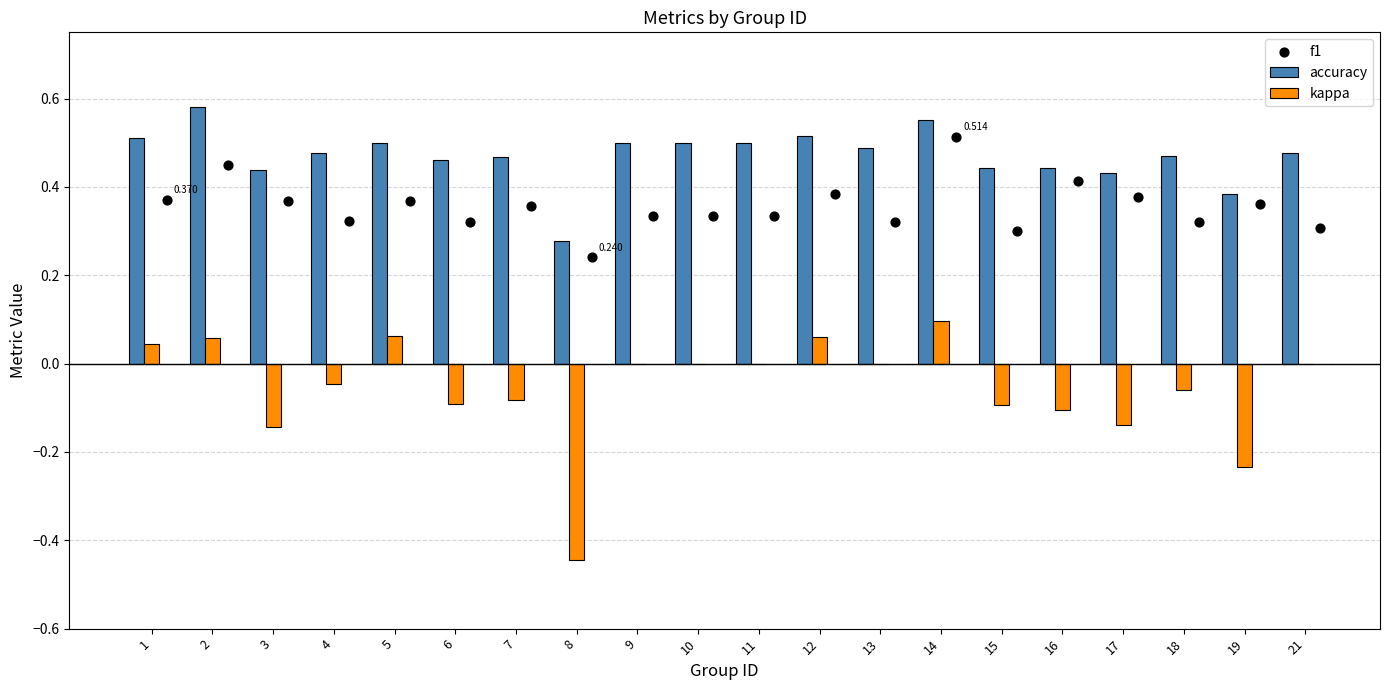

What are all the series names shown in the legend?

accuracy, kappa, f1